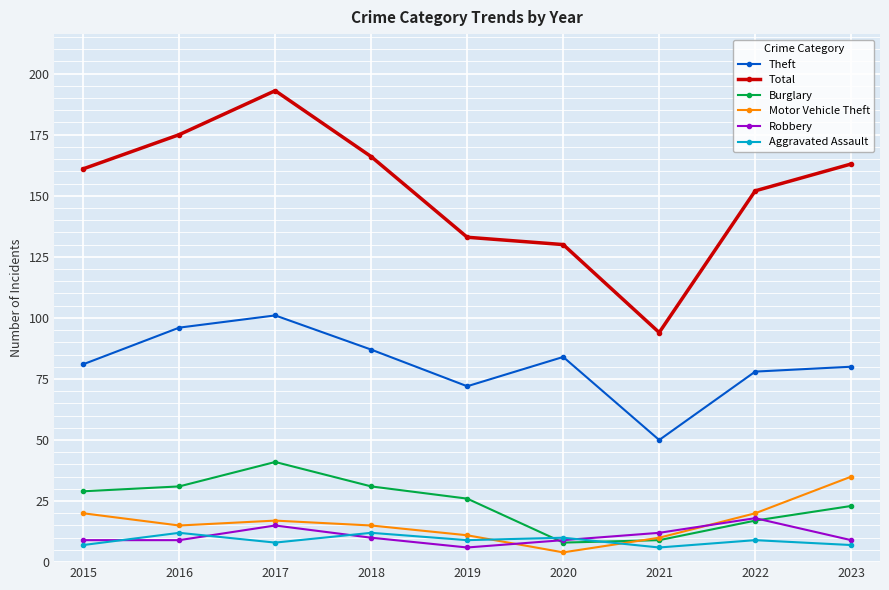

True or false: Total has more than 0 interior local peaks.

True